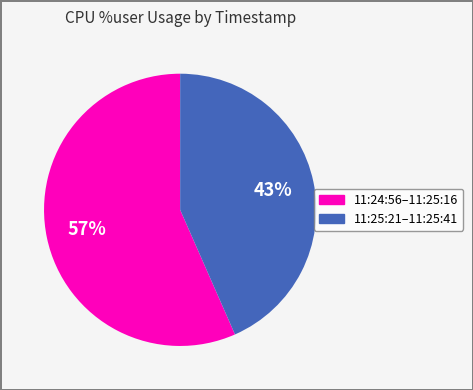

Does any single category account for the majority?

Yes